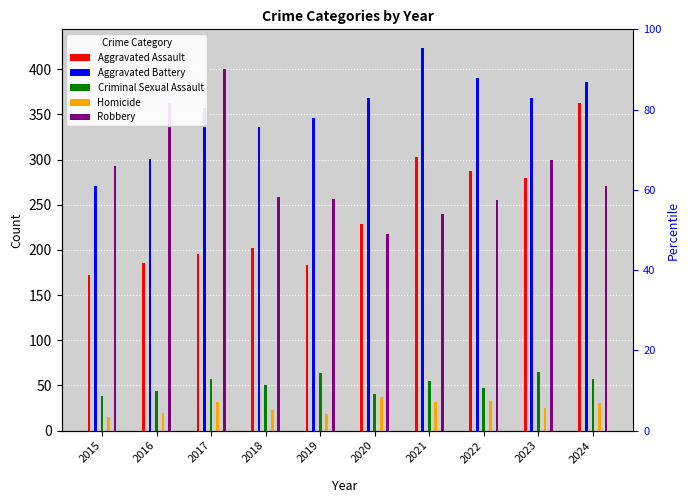

Reading left to right, list all the values displayed in this chart.

Aggravated Assault: 2015=172	2016=185	2017=195	2018=202	2019=183	2020=229	2021=303	2022=287	2023=280	2024=363
Aggravated Battery: 2015=271	2016=301	2017=357	2018=336	2019=346	2020=368	2021=423	2022=390	2023=368	2024=386
Criminal Sexual Assault: 2015=38	2016=44	2017=57	2018=50	2019=64	2020=41	2021=55	2022=47	2023=65	2024=57
Homicide: 2015=15	2016=20	2017=32	2018=23	2019=18	2020=37	2021=32	2022=33	2023=25	2024=31
Robbery: 2015=293	2016=363	2017=400	2018=259	2019=256	2020=218	2021=240	2022=255	2023=300	2024=271